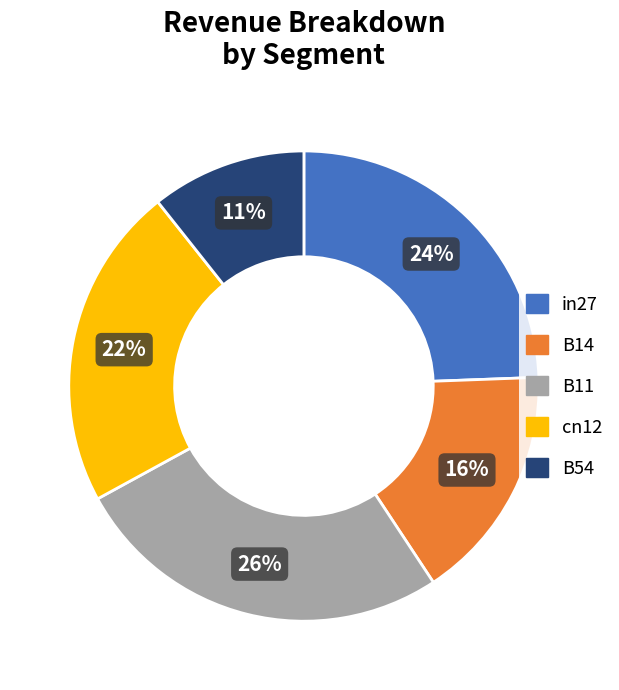

Is it true that B11 is 18% of the pie?

False